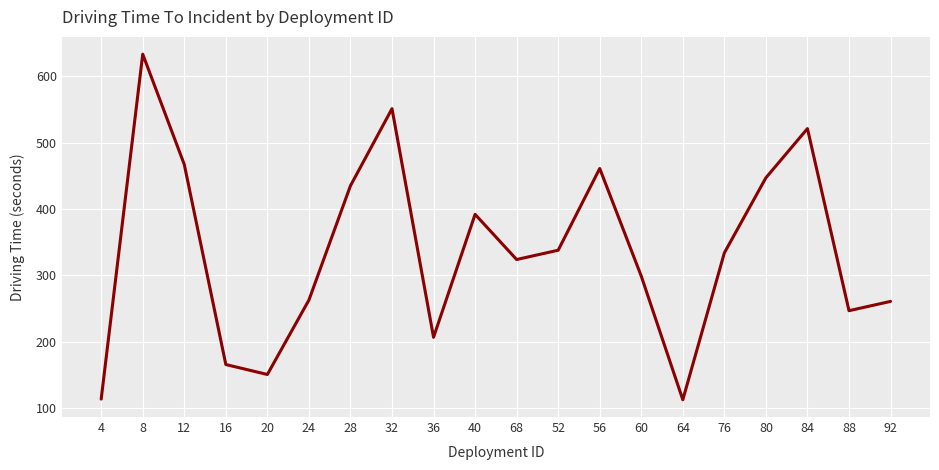

Is it true that the value at 32 is 899?

False